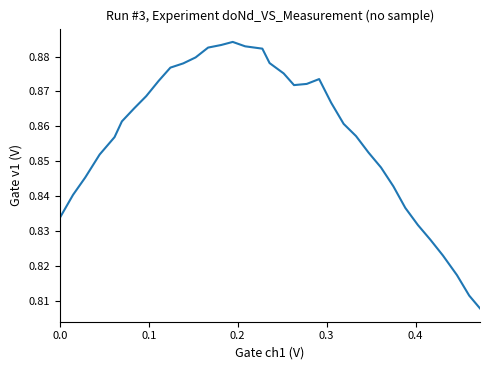

Reading right to left, transcribe all the data shown in this chart.

0.8	0.8	0.8	0.8	0.8	0.8	0.8	0.8	0.8	0.9	0.9	0.9	0.9	0.9	0.9	0.9	0.9	0.9	0.9	0.9	0.9	0.9	0.9	0.9	0.9	0.9	0.9	0.9	0.9	0.9	0.9	0.9	0.8	0.8	0.8